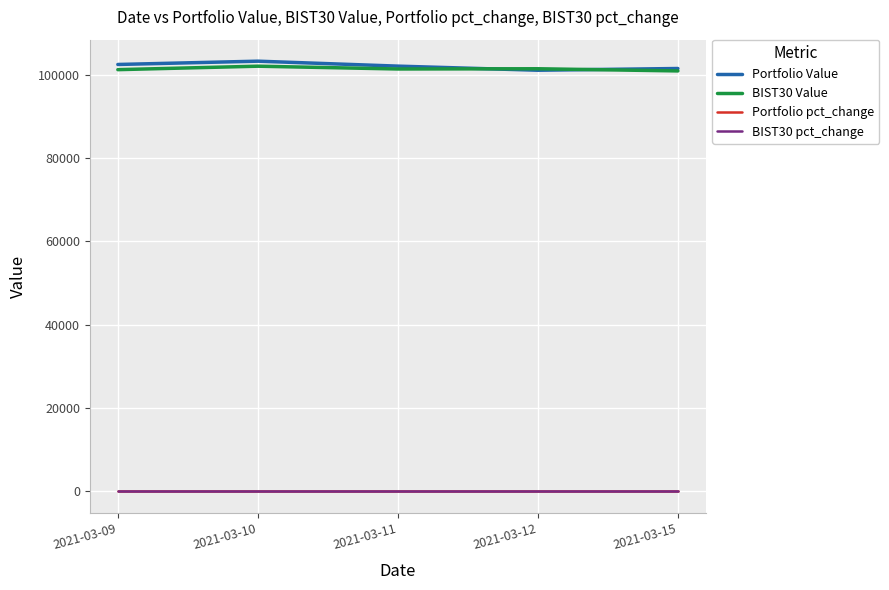

What is the minimum value for Portfolio Value?

101099.9